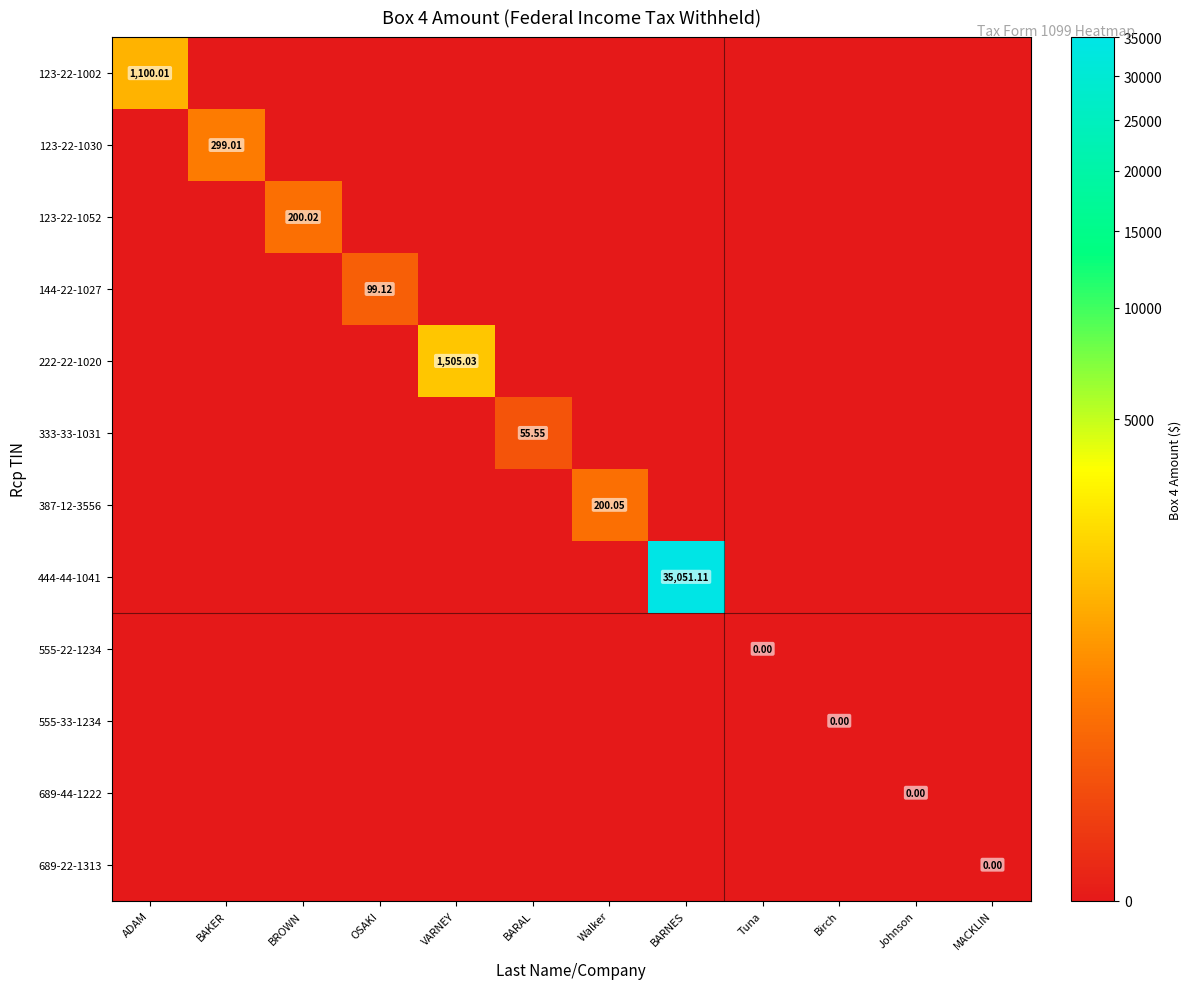

Which category has the highest value across all series?

BARNES